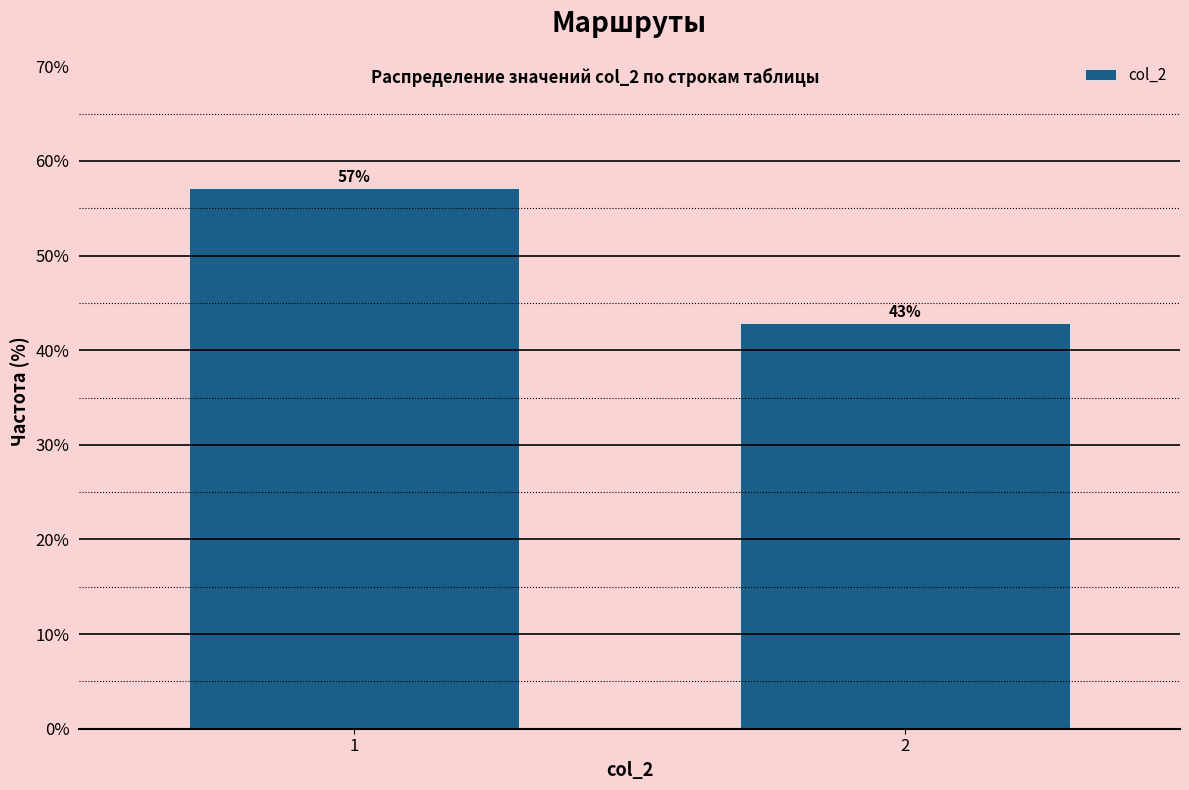

Is it true that the value at 1 is 86.0?

False